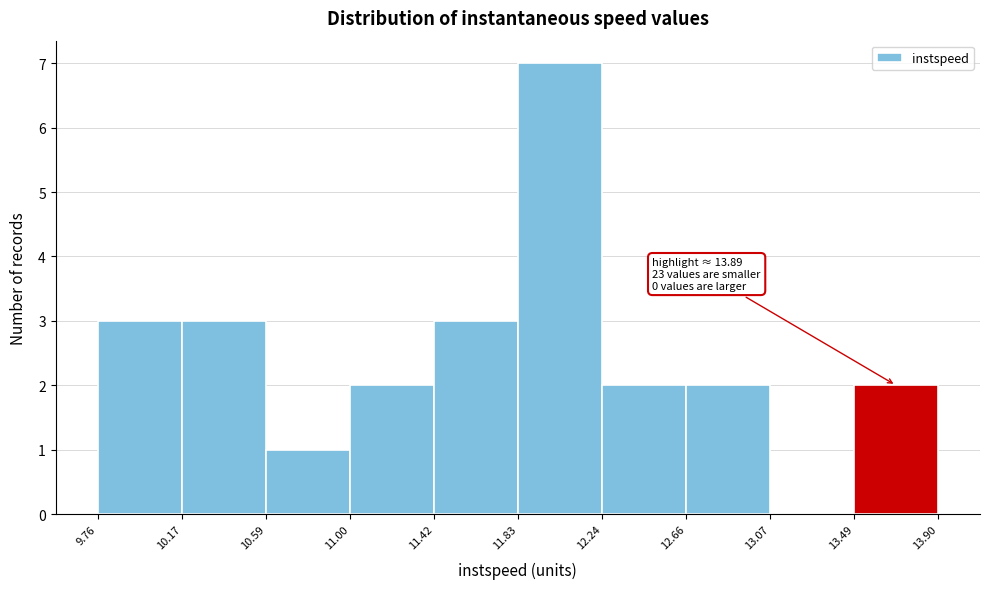

Over which range of the x-axis is the bar tallest?

11.83 to 12.24